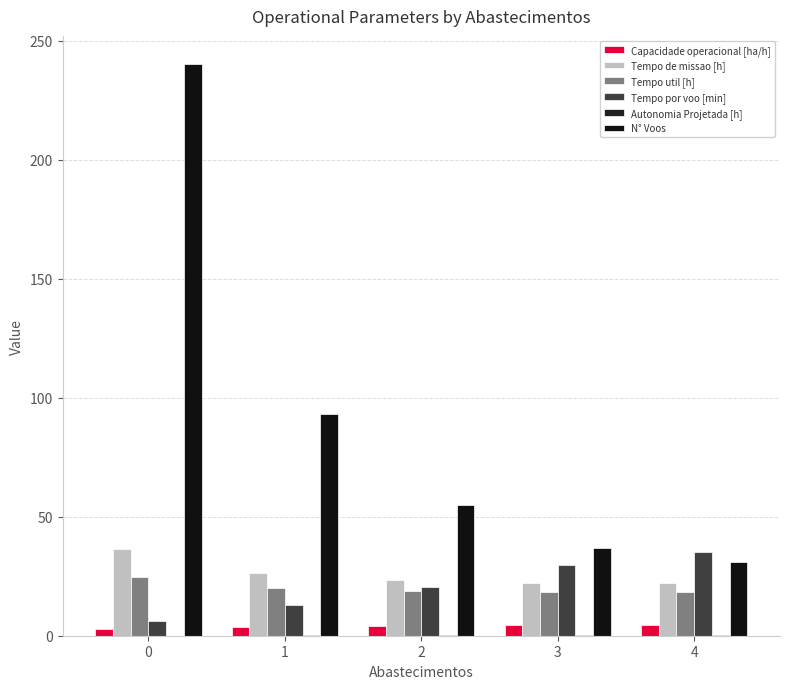

How many groups of bars are there?

5